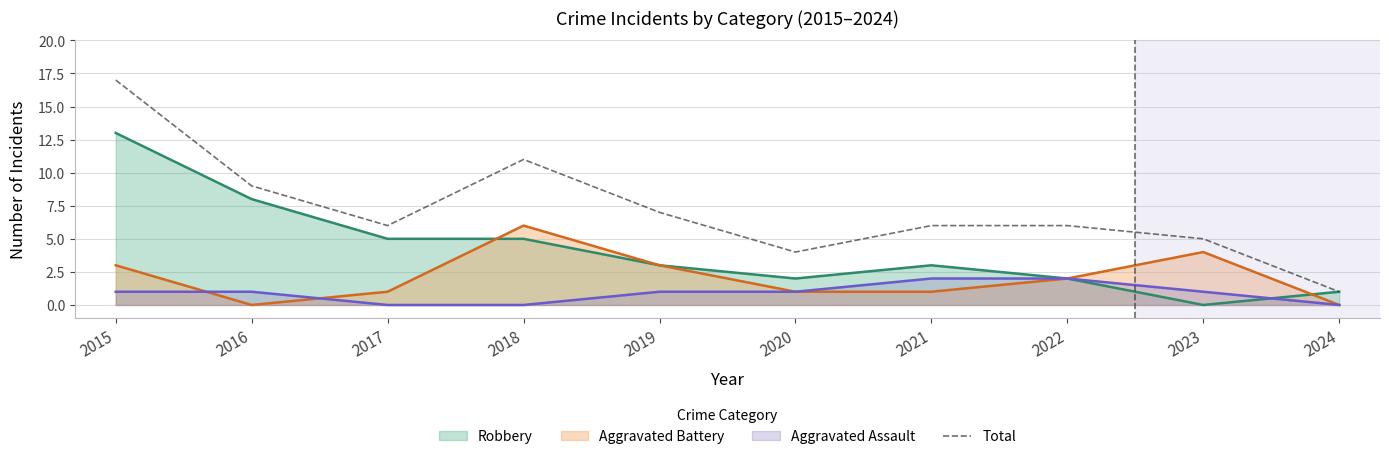

Is it true that the value at 2015 is 4?

False